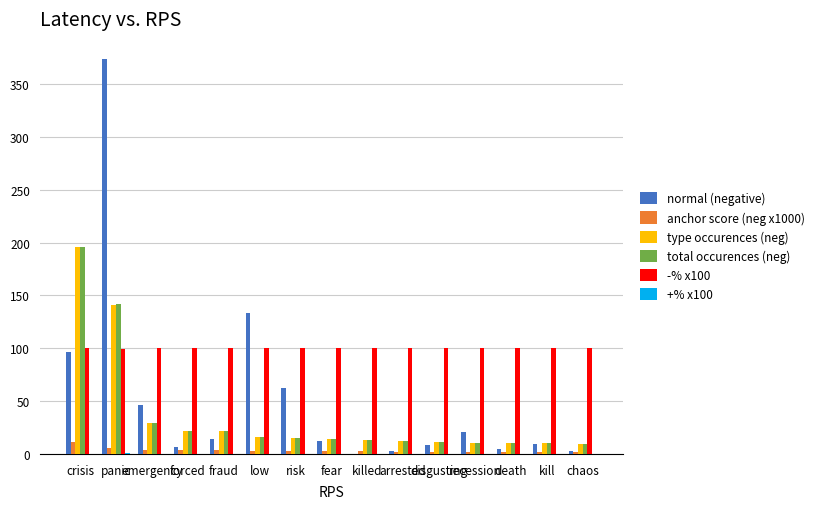

Which series has the largest total across all categories?

-% x100